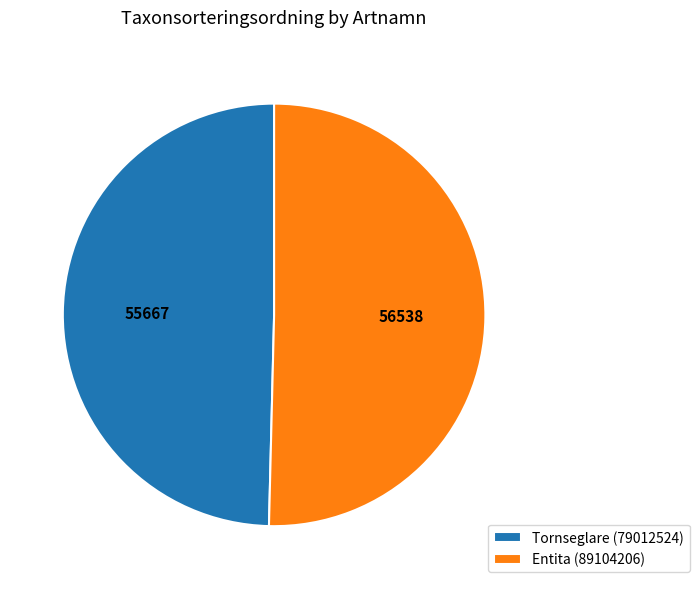

Combined, do Tornseglare (79012524) and Entita (89104206) account for over 50%?

Yes